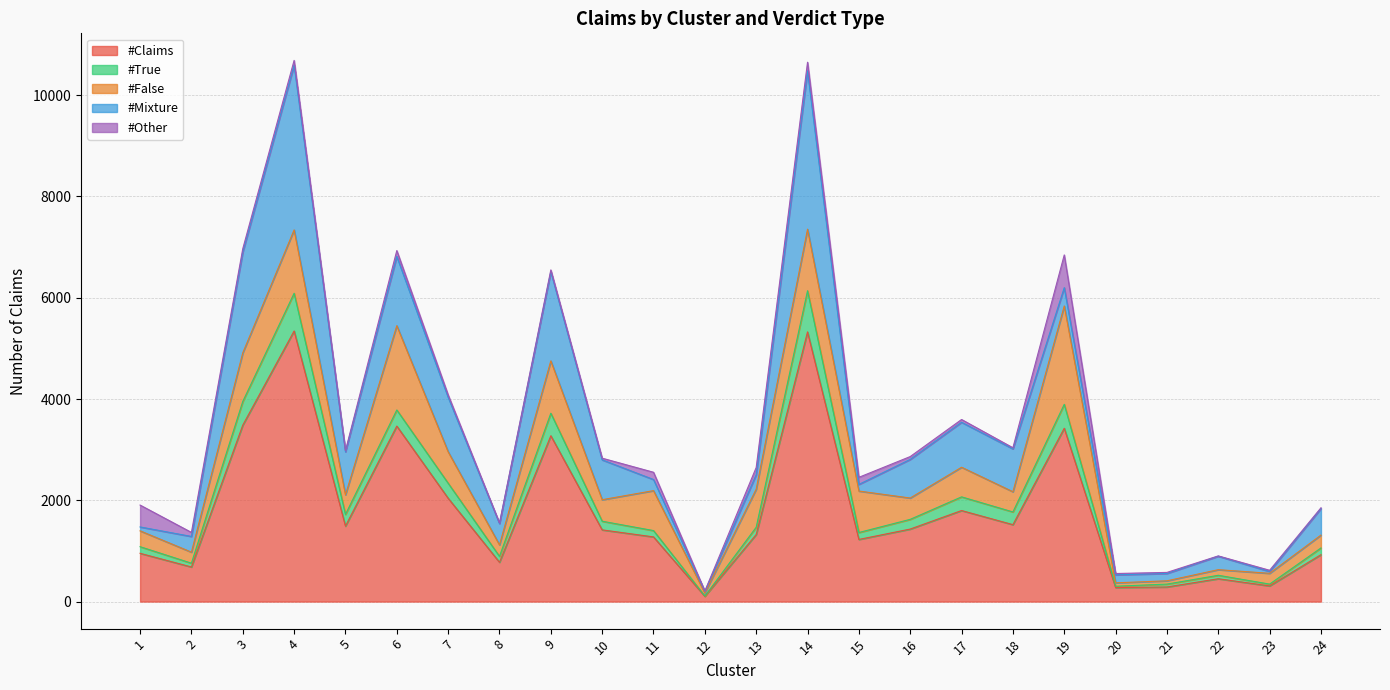

Rank the categories by #Claims value from lowest to highest.

12, 20, 21, 23, 22, 2, 8, 24, 1, 15, 11, 13, 10, 16, 5, 18, 17, 7, 9, 19, 6, 3, 14, 4